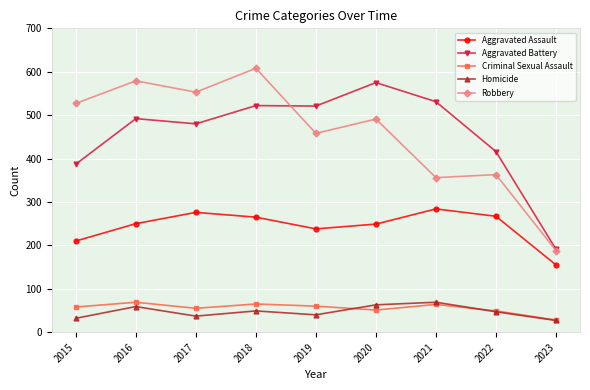

What is the total value across all series at 2019?

1317